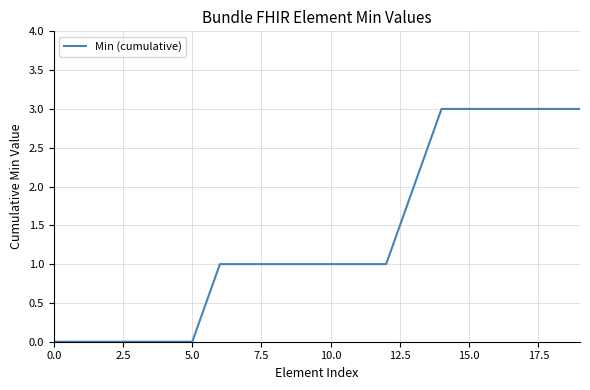

What is the difference between the maximum and minimum values?

3